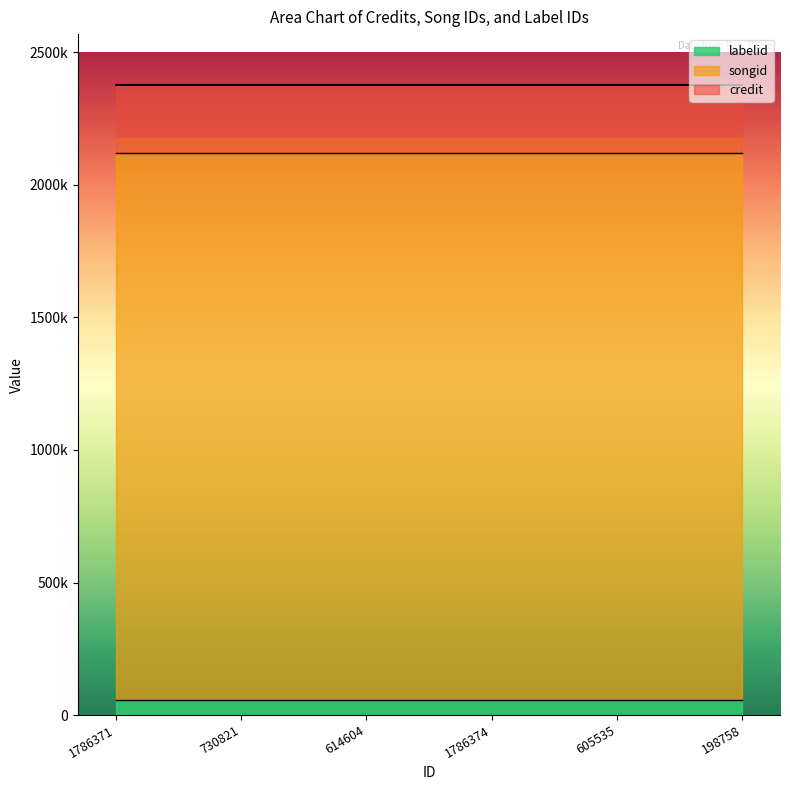

List the labels in order of credit value, smallest first.

1786371, 730821, 614604, 1786374, 605535, 198758